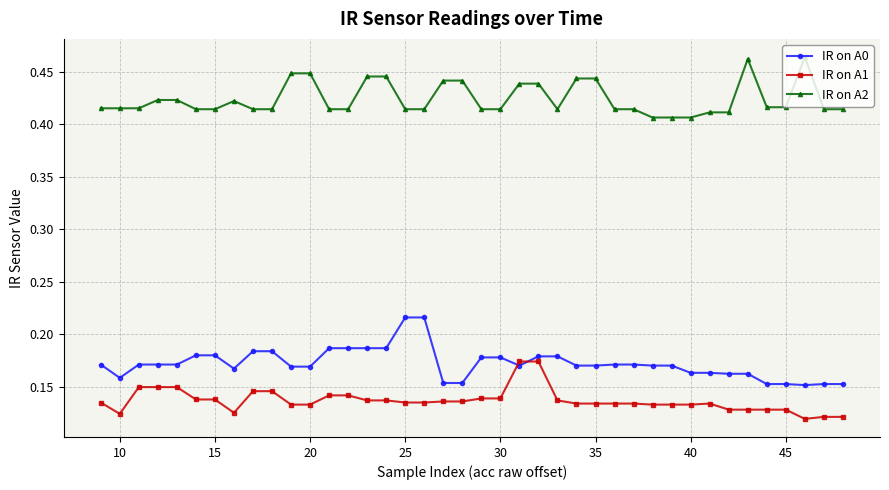

How many intersections are there between IR on A1 and IR on A0?

2